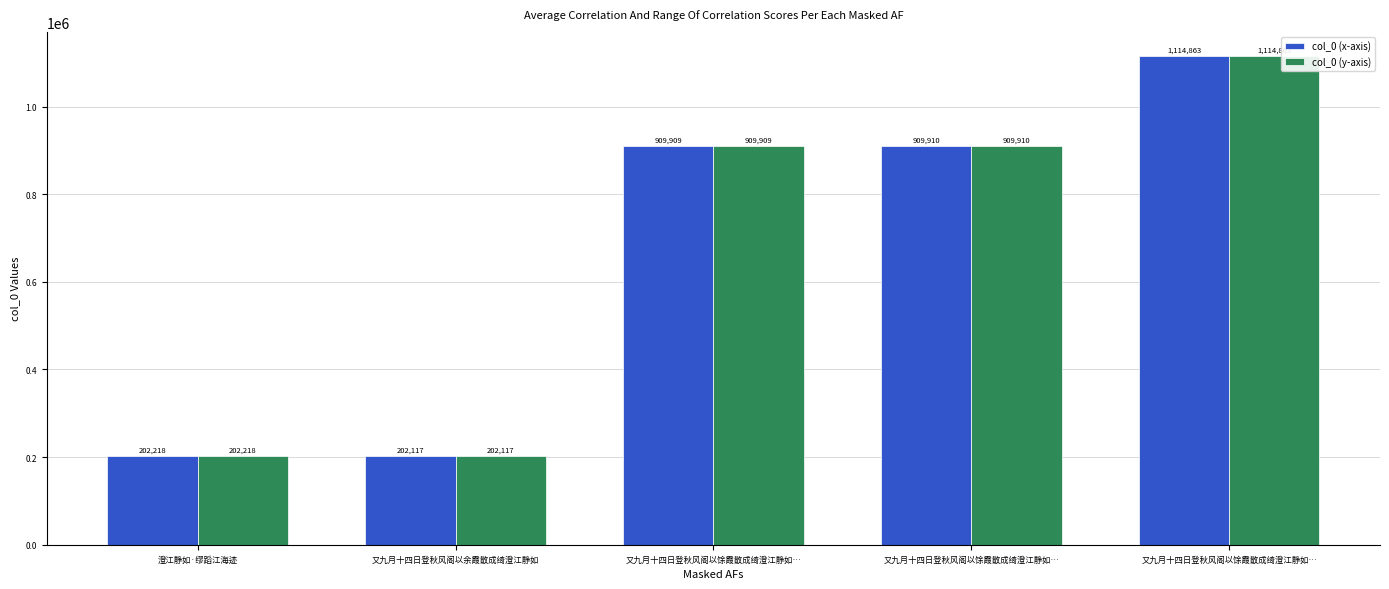

What is the label of the 1st bar from the right?

又九月十四日登秋风阁以馀霞散成绮澄江静如…